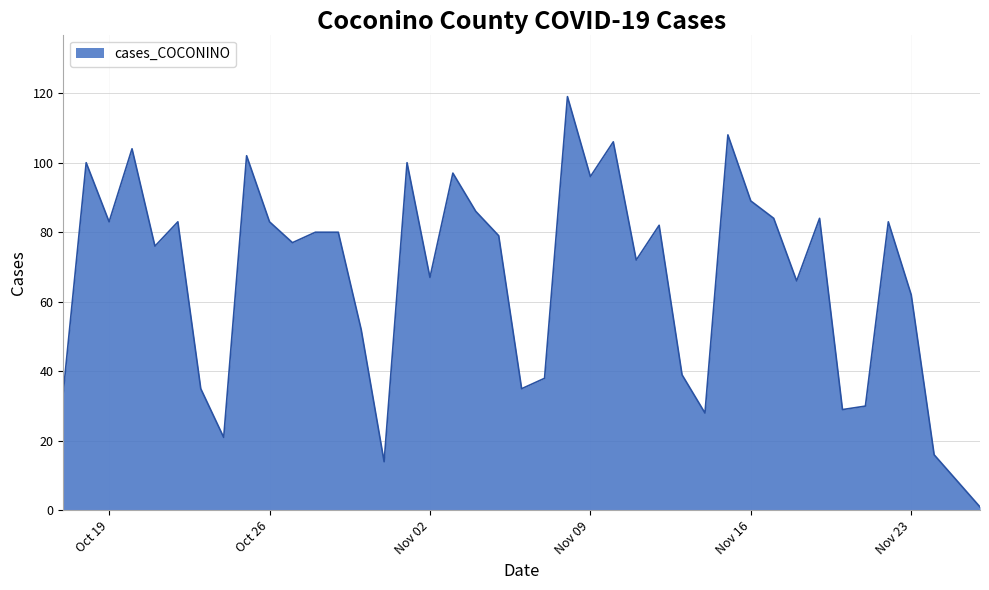

How many values are below 80?

20